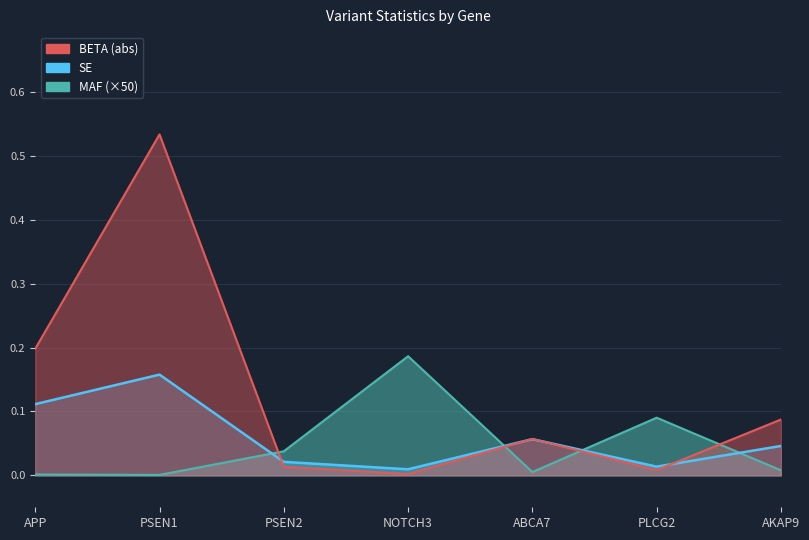

Between NOTCH3 and AKAP9, which series saw the biggest shift?

MAF